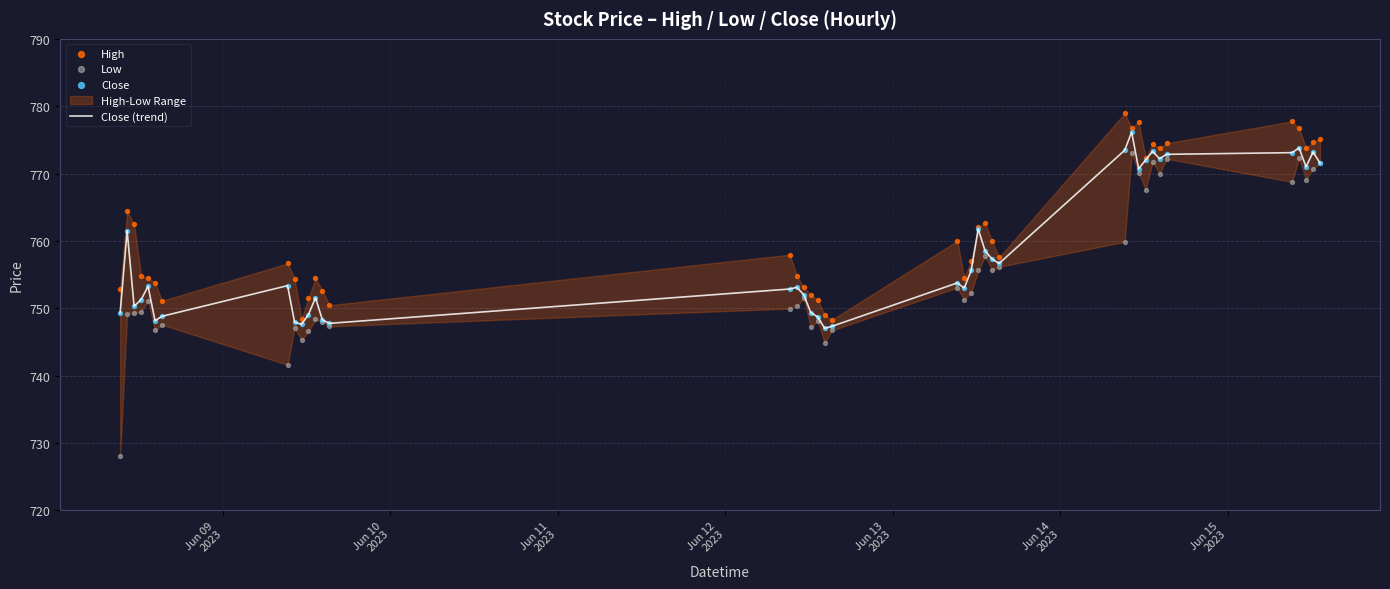

What is the highest value of the Close (trend) series?

776.2